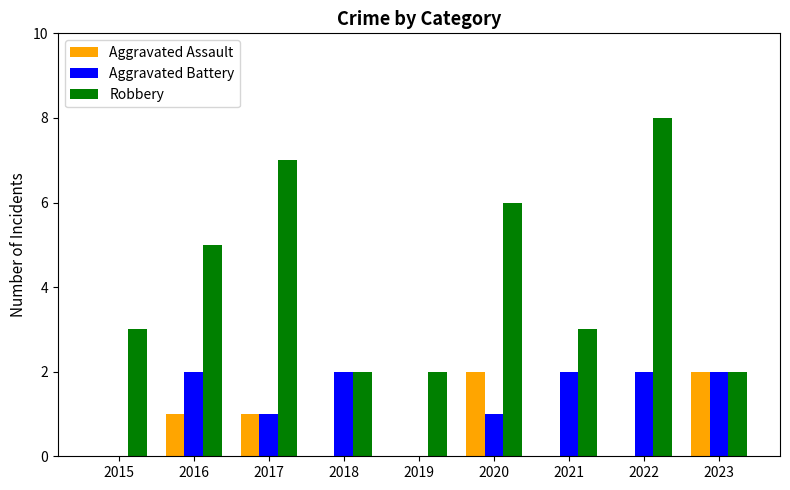

Reading right to left, list all the values displayed in this chart.

Aggravated Assault: 2	0	0	2	0	0	1	1	0
Aggravated Battery: 2	2	2	1	0	2	1	2	0
Robbery: 2	8	3	6	2	2	7	5	3